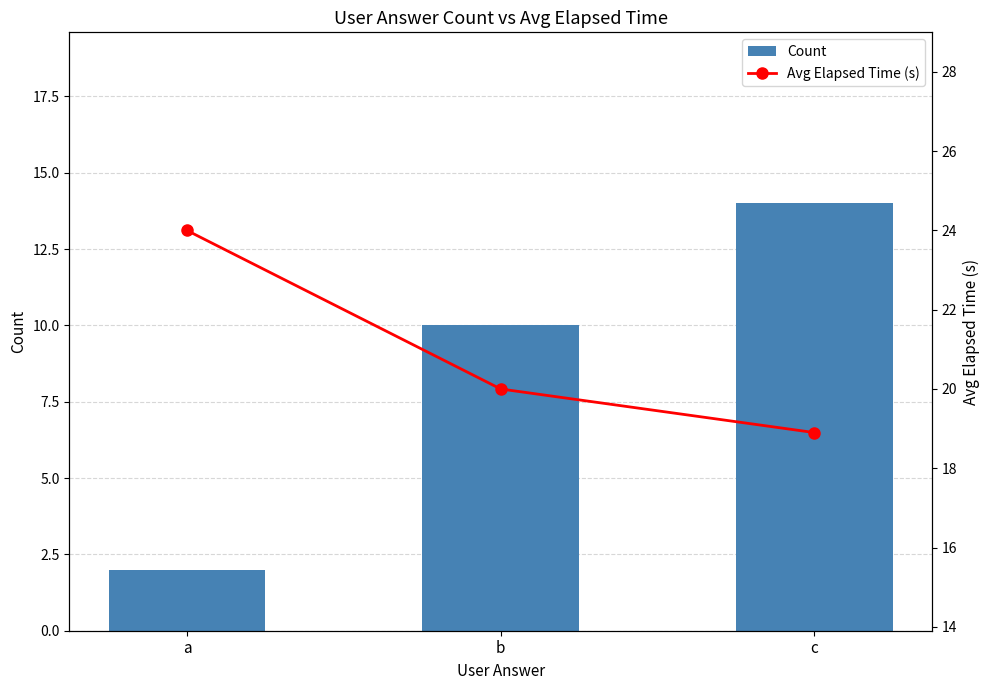

The value of Avg Elapsed Time (s) at a is 33.7. True or false?

False